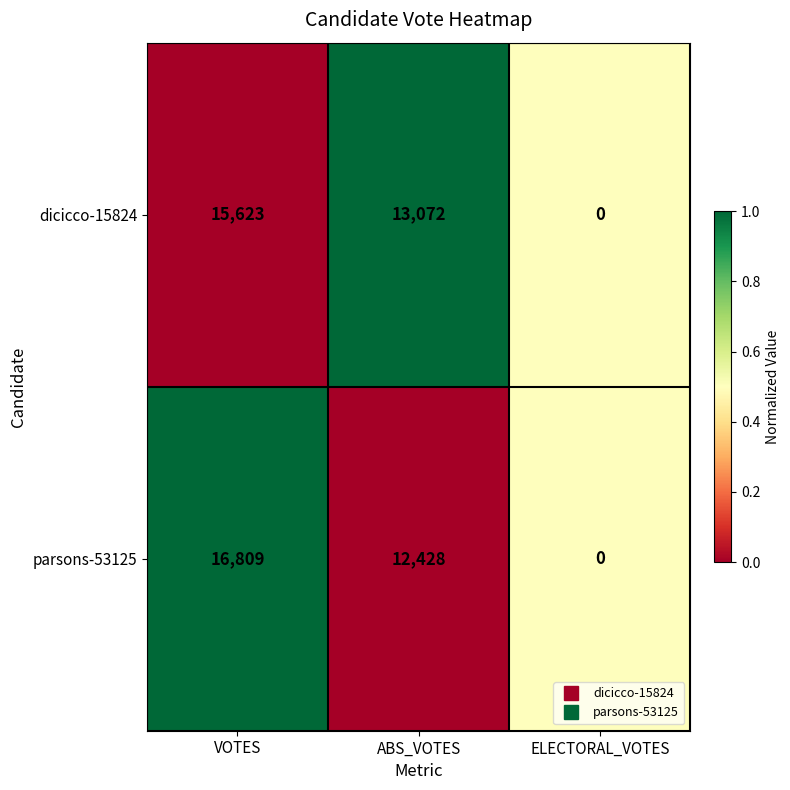

Count the parsons-53125 values in the range 0 to 16809.

3